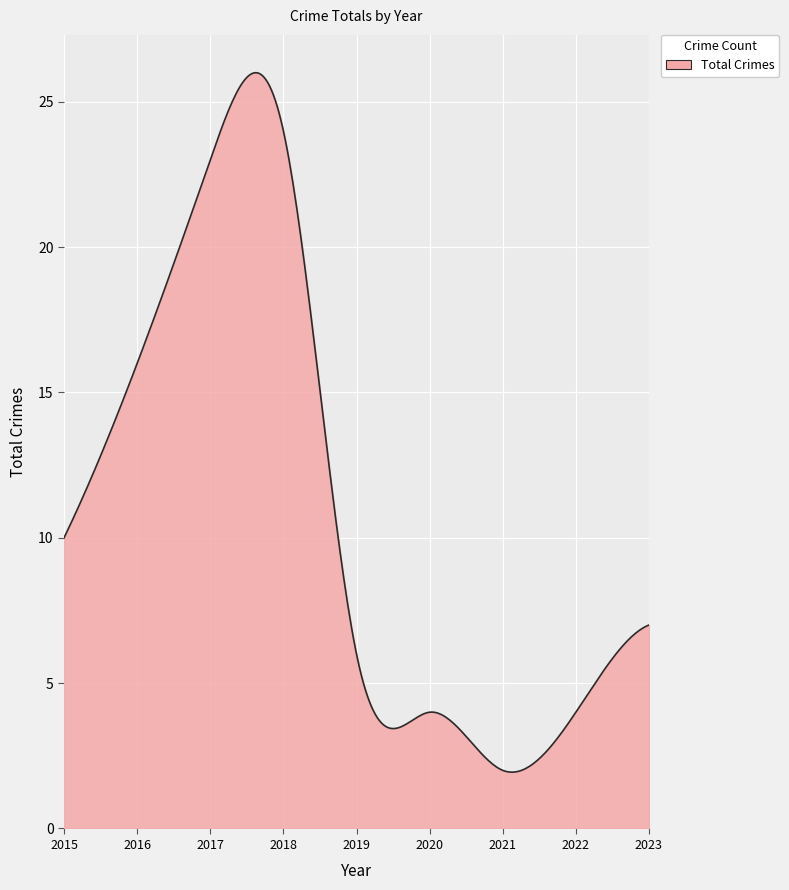

What is the maximum value shown in the chart?

26.0